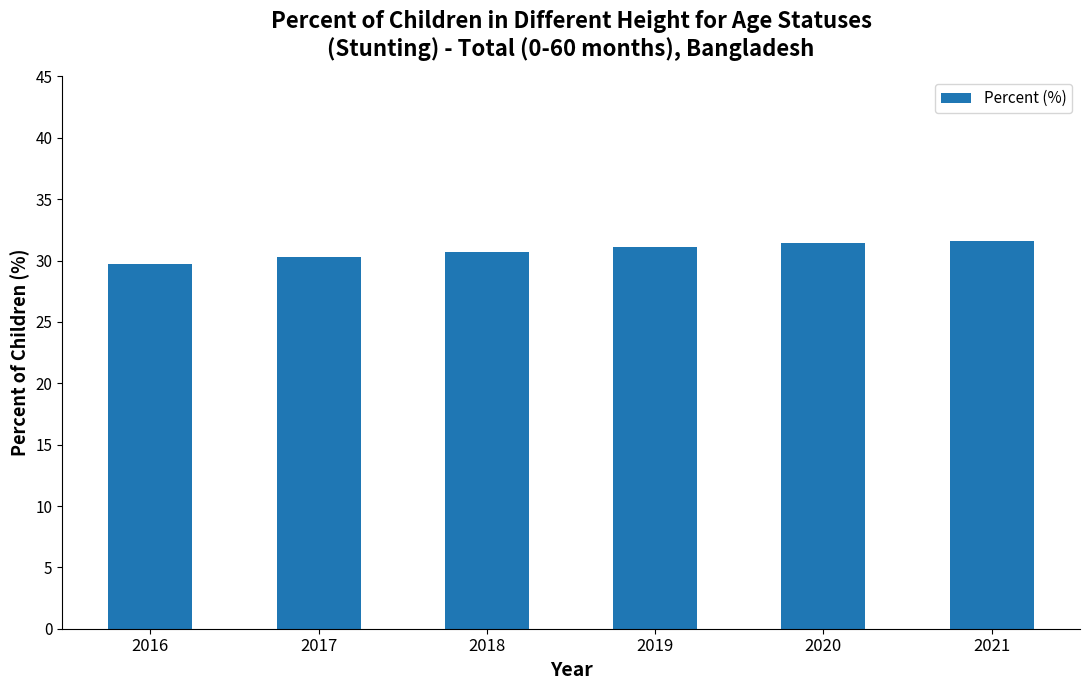

What is the maximum value shown in the chart?

31.6